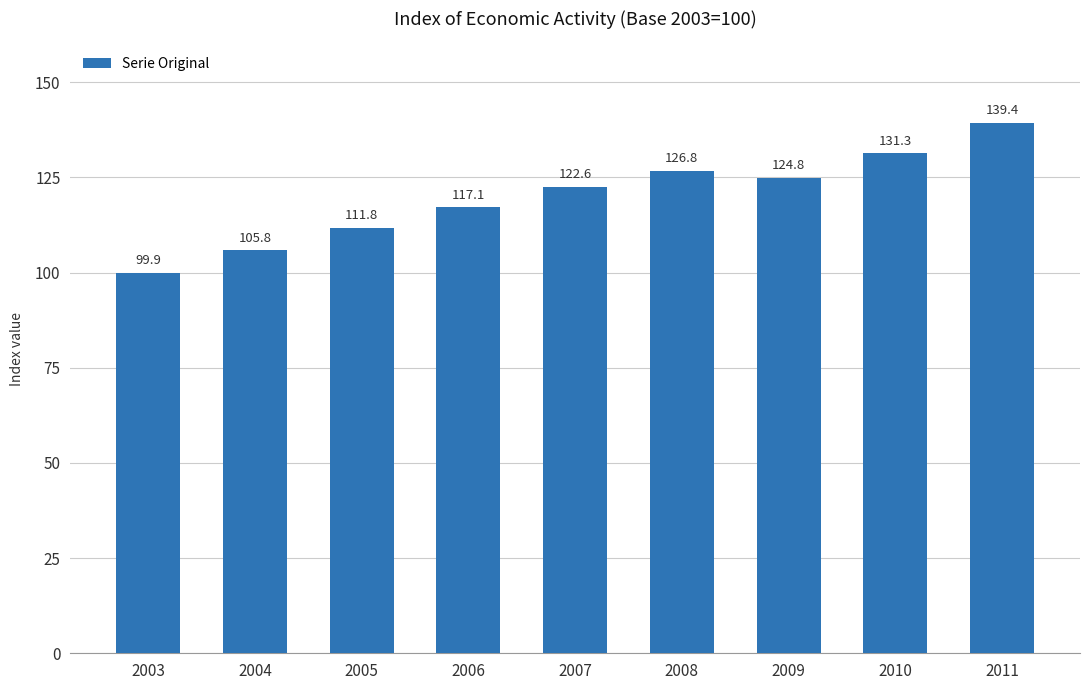

Which category has the lowest value across all series?

2003